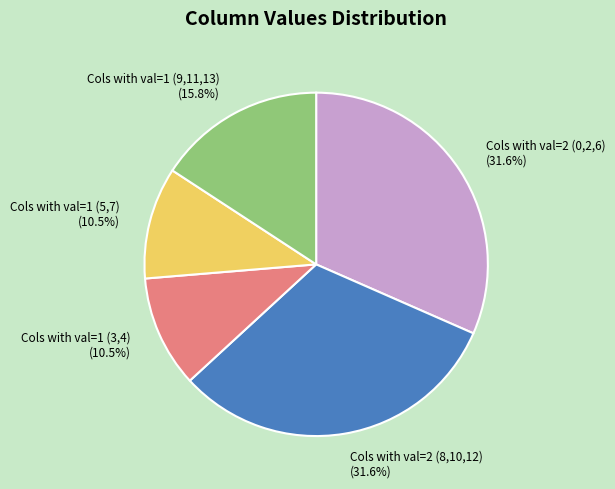

Is there a majority slice in this chart?

No